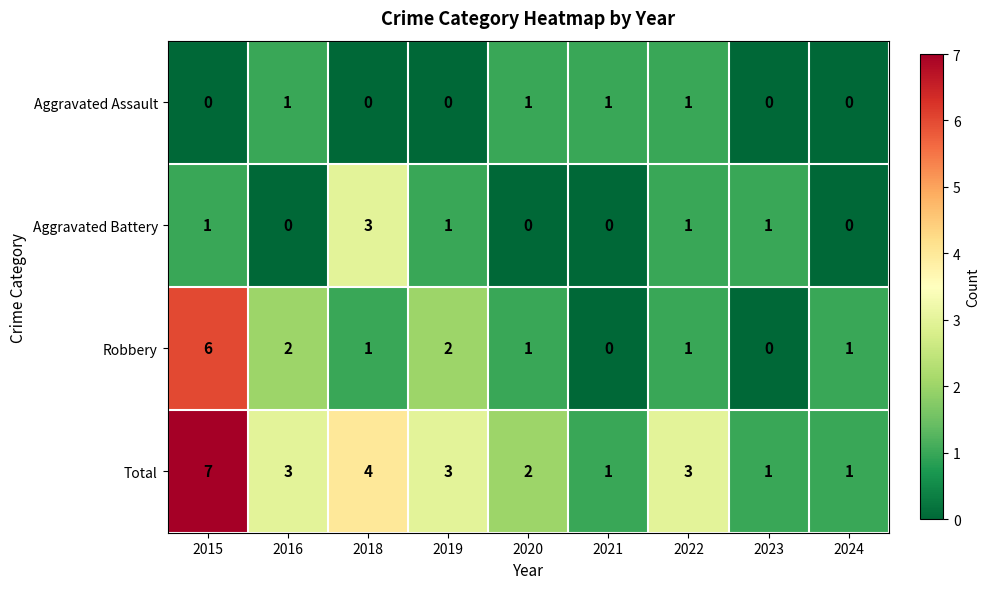

What is the spread (max minus min) of values at 2015?

7